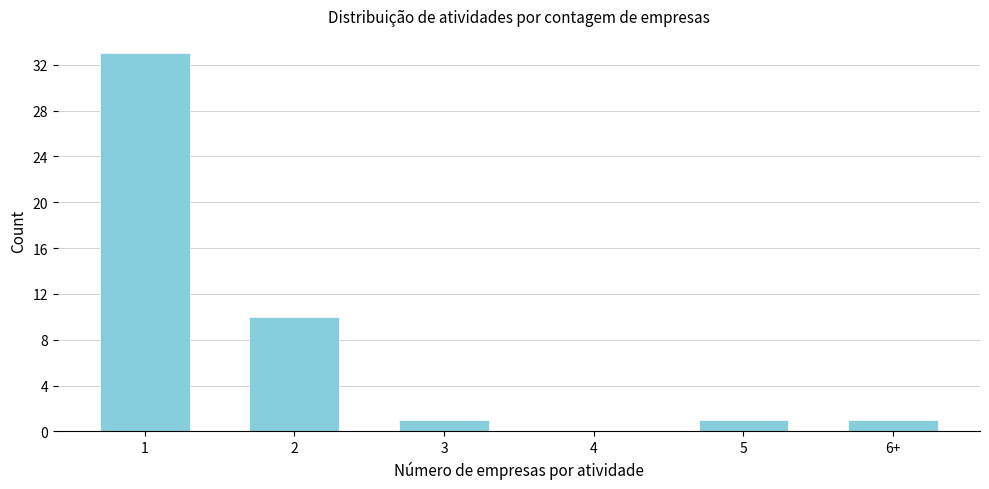

Reading right to left, extract all data points from this chart.

6+=1	5=1	4=0	3=1	2=10	1=33